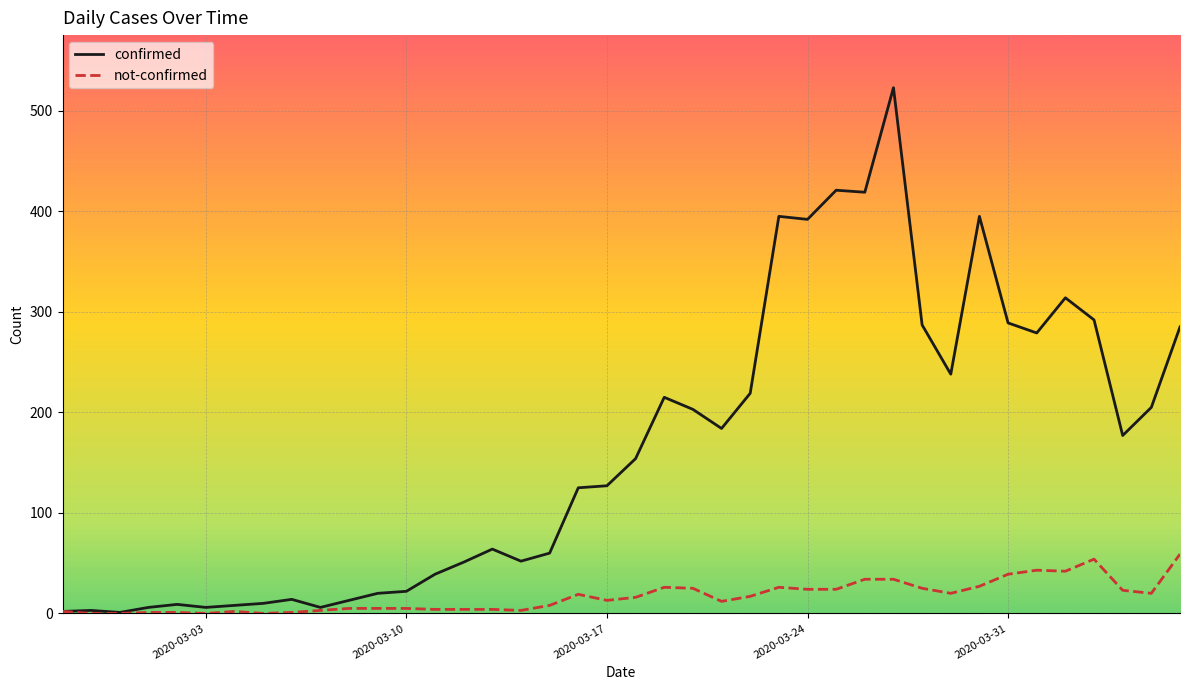

List the series in order of their peak value, highest first.

confirmed, not-confirmed